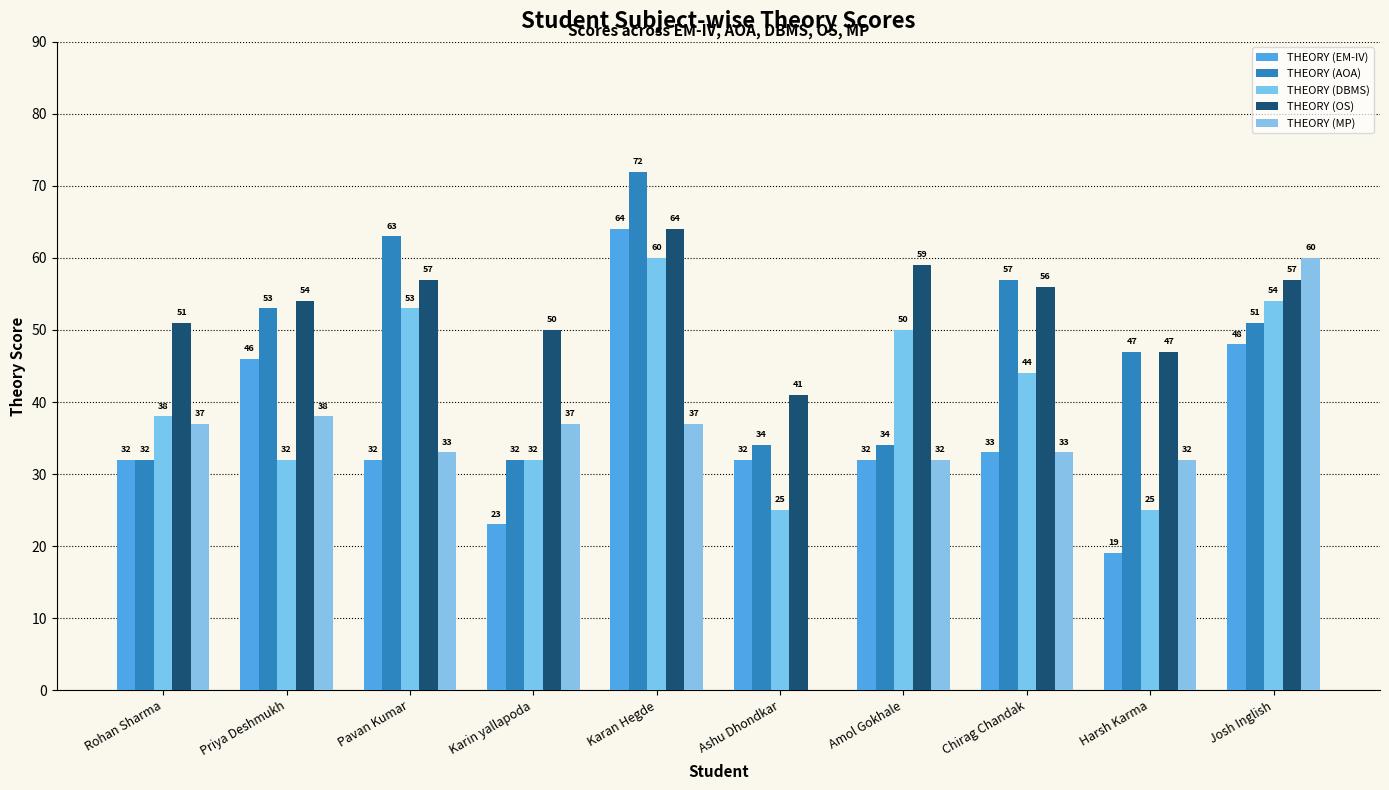

Which series changed the most between Karan Hegde and Chirag Chandak?

THEORY (EM-IV)